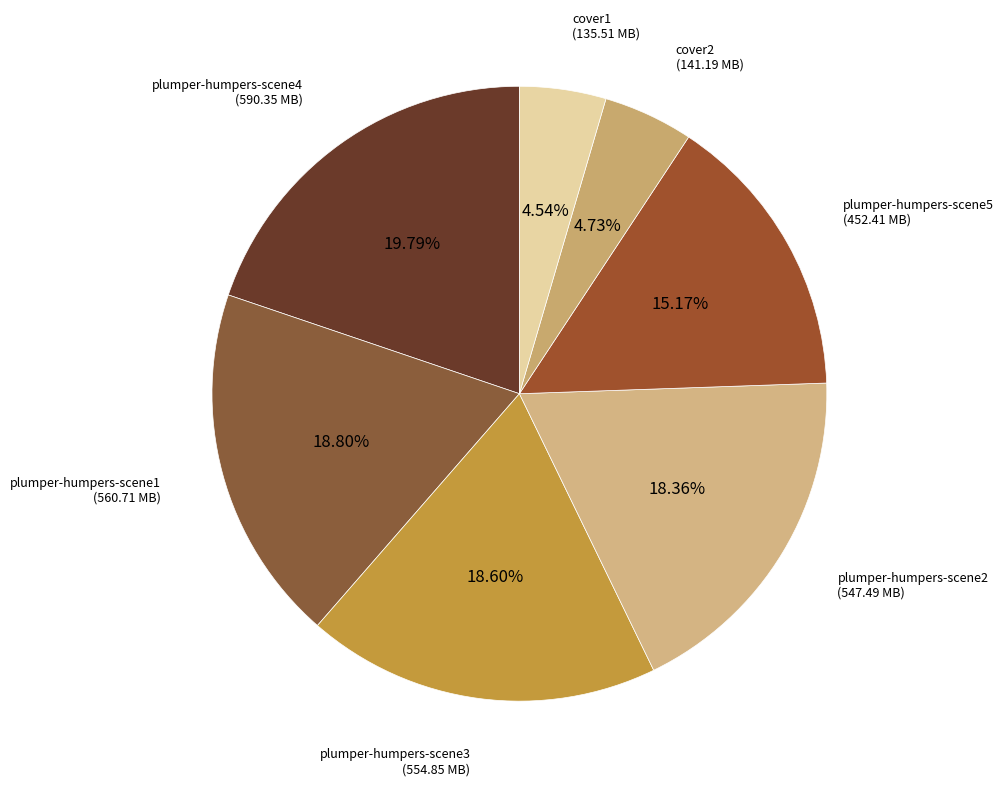

How many segments does this pie chart have?

7